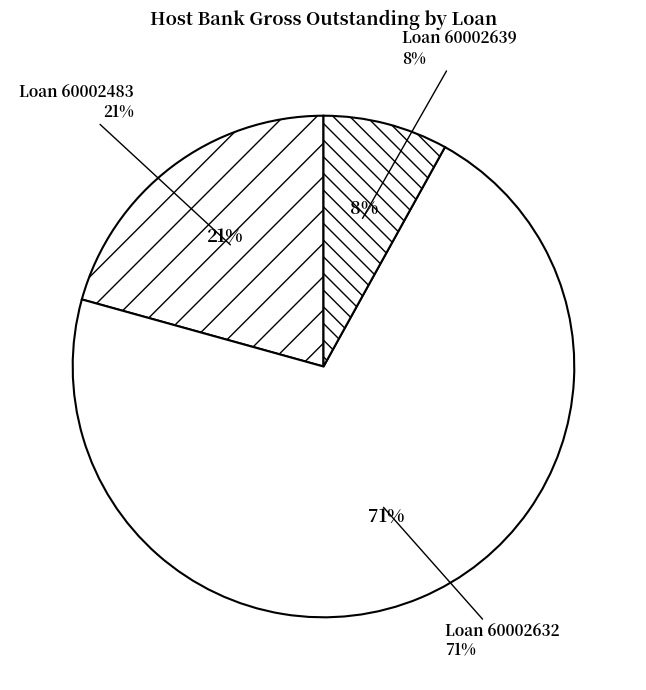

Which category accounts for the majority?

Loan 60002632